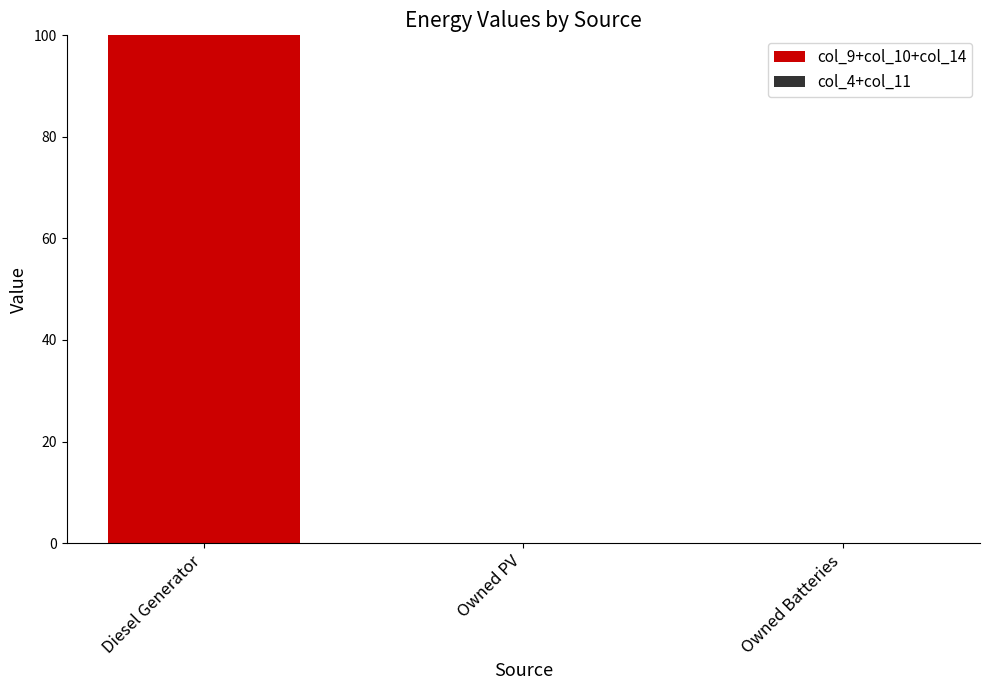

Reading left to right, list all the values displayed in this chart.

Diesel Generator=100	Owned PV=0	Owned Batteries=0